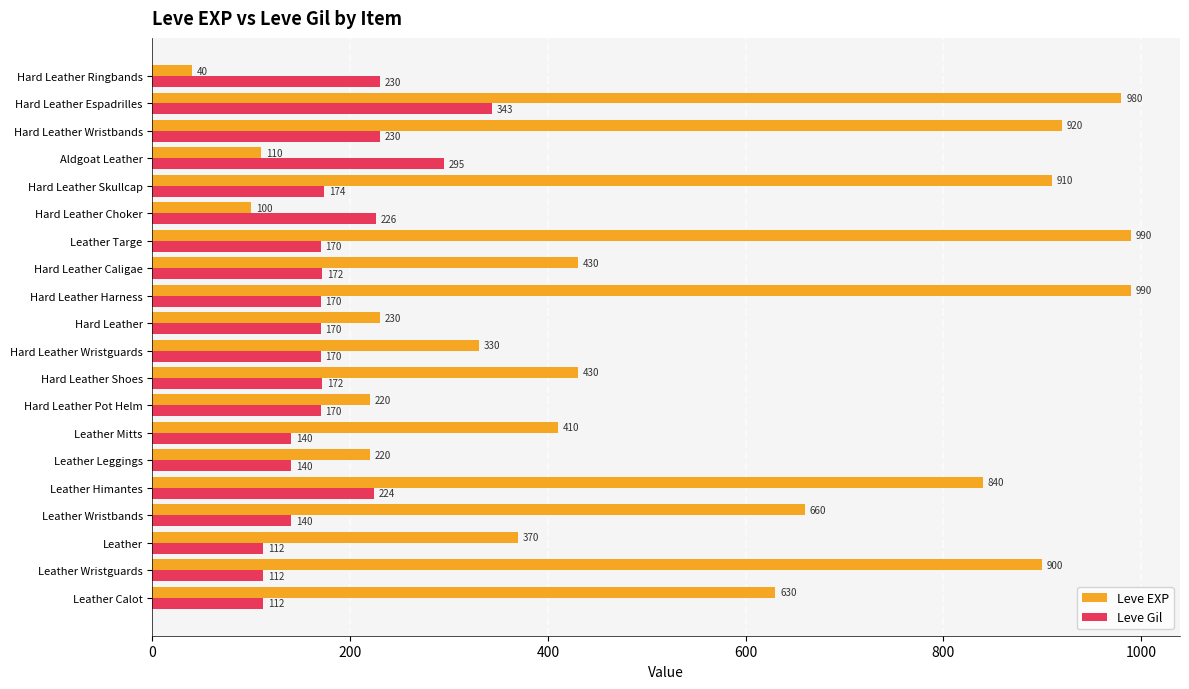

Between Leather Wristbands and Hard Leather Harness, which series saw the biggest shift?

Leve EXP